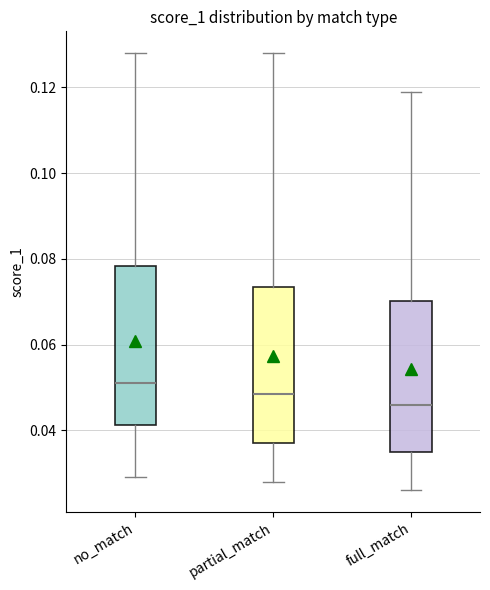

Reading left to right, read every box against the y-axis: the position of its median line, the range the box covers, and the ends of its whiskers. The values are not printed on the chart, so give them approximately, as read against the axis.

no_match: median 0.052, box 0.042 to 0.078, whiskers 0.030 to 0.128
partial_match: median 0.048, box 0.038 to 0.074, whiskers 0.028 to 0.128
full_match: median 0.046, box 0.036 to 0.070, whiskers 0.026 to 0.120